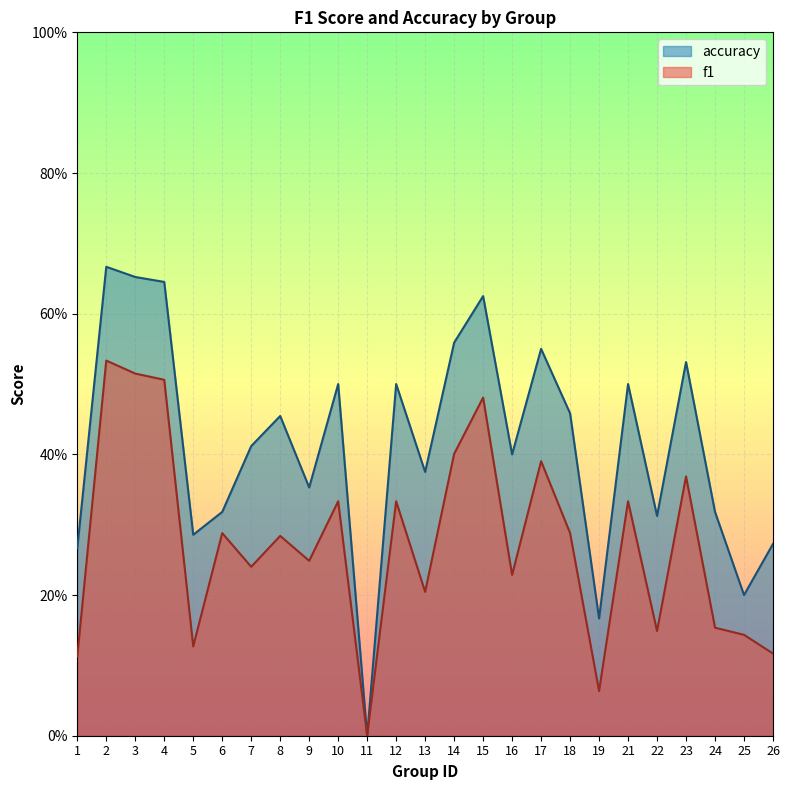

What is the sum of the accuracy values at 5 and 7?

0.7